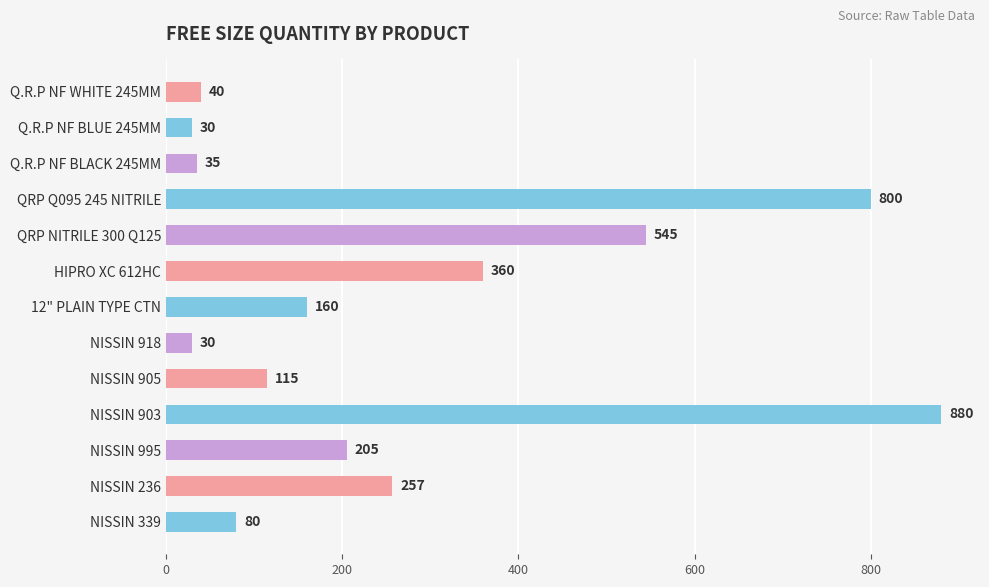

Does the chart contain any negative values?

No